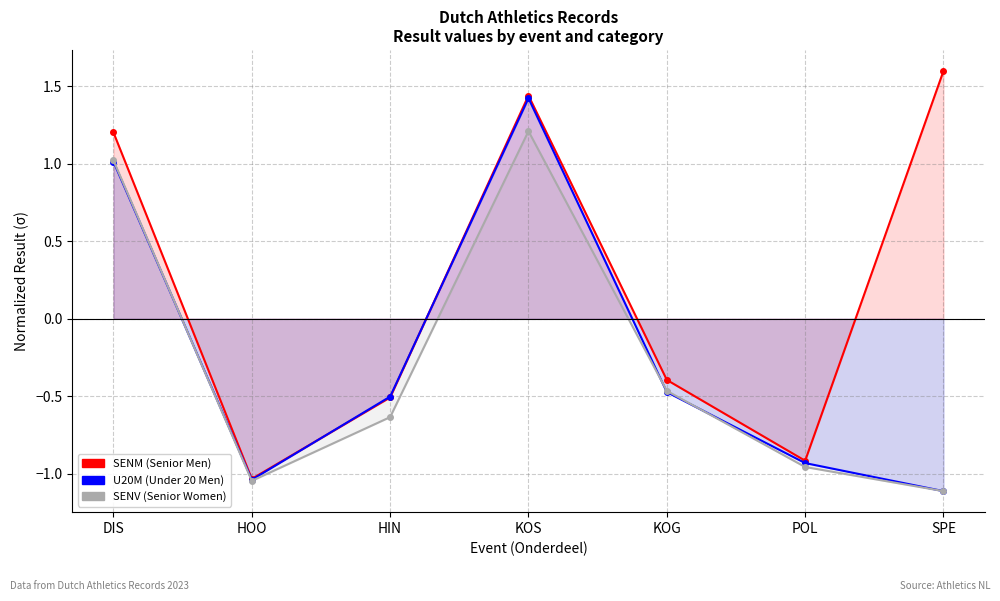

What is the total value across all series at KOG?

-1.3